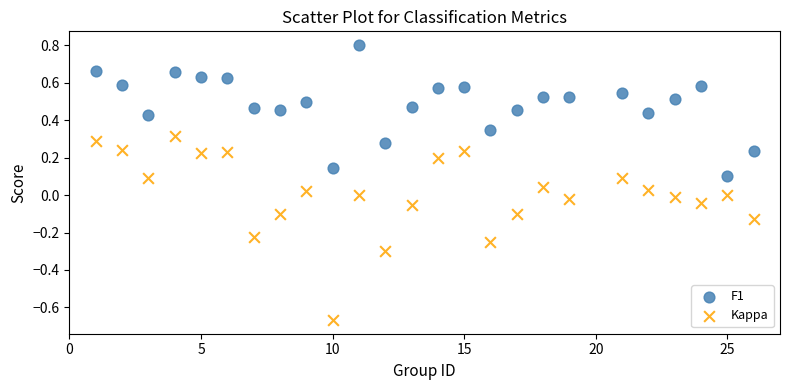

Which series reaches the maximum Y coordinate?

F1